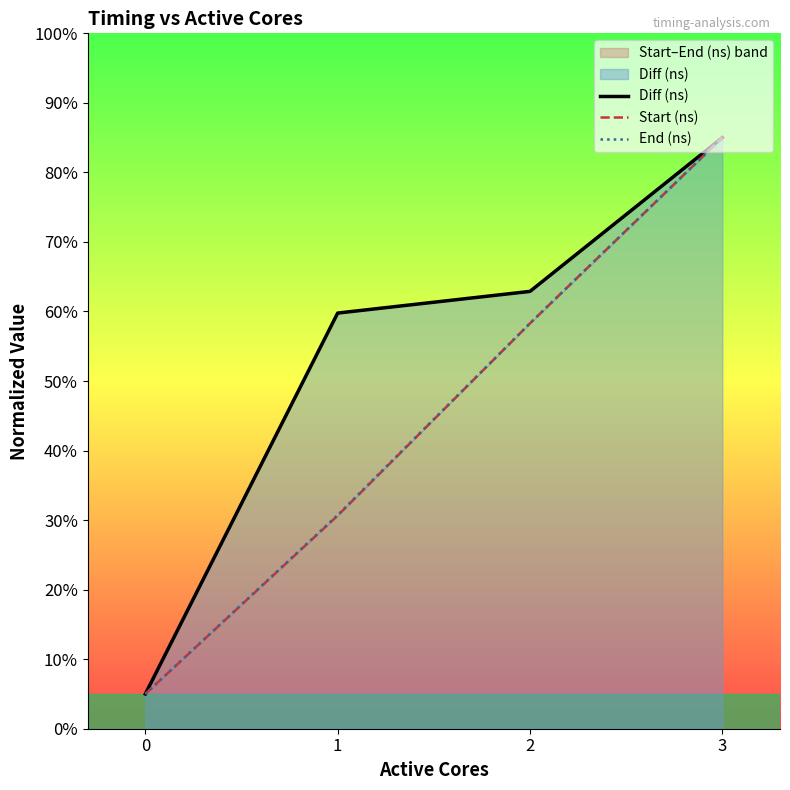

Where is End (ns) nearest to the value 45?

2